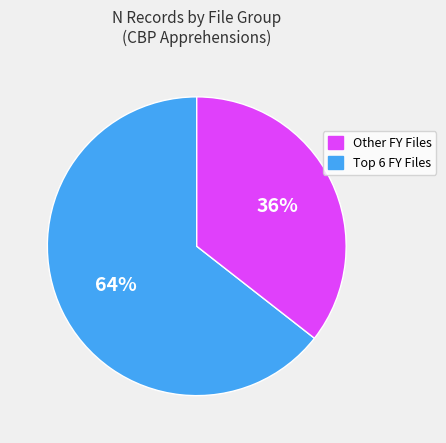

To the nearest percent, what is the average slice percentage?

50%